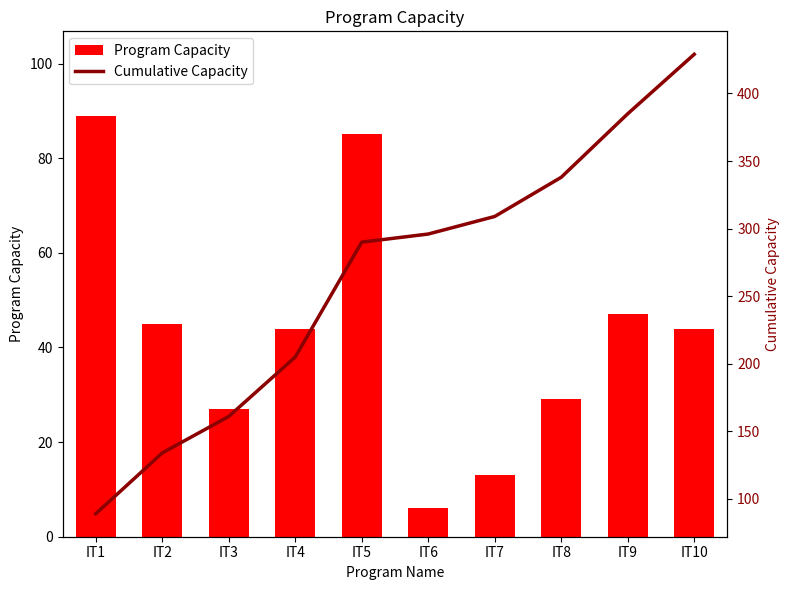

What is the difference between the maximum and minimum values in the Cumulative Capacity series?

340